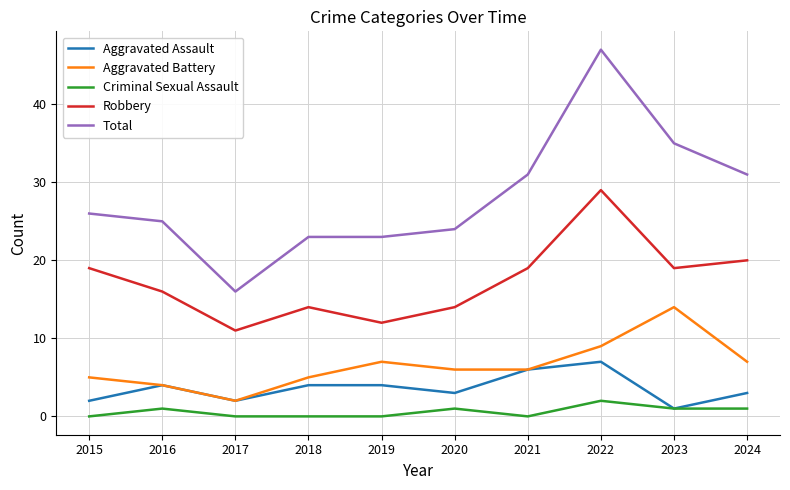

How many lines are shown in the chart?

5